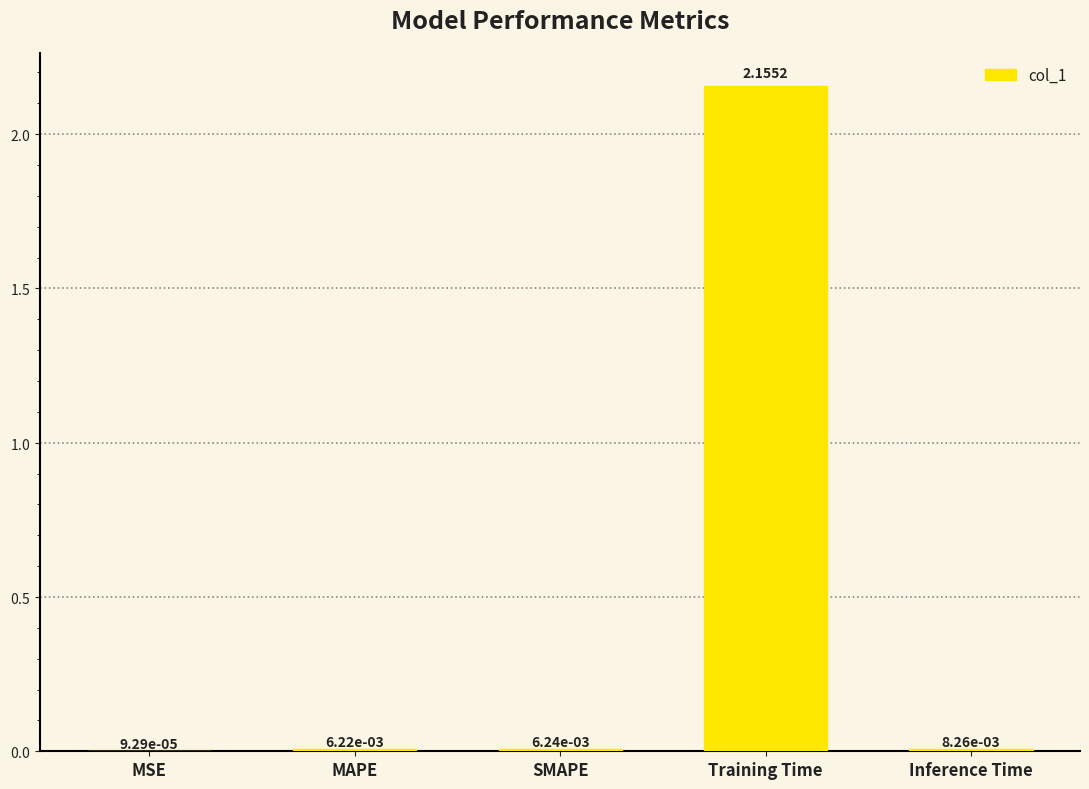

At which category does the chart reach its peak across all series?

Training Time